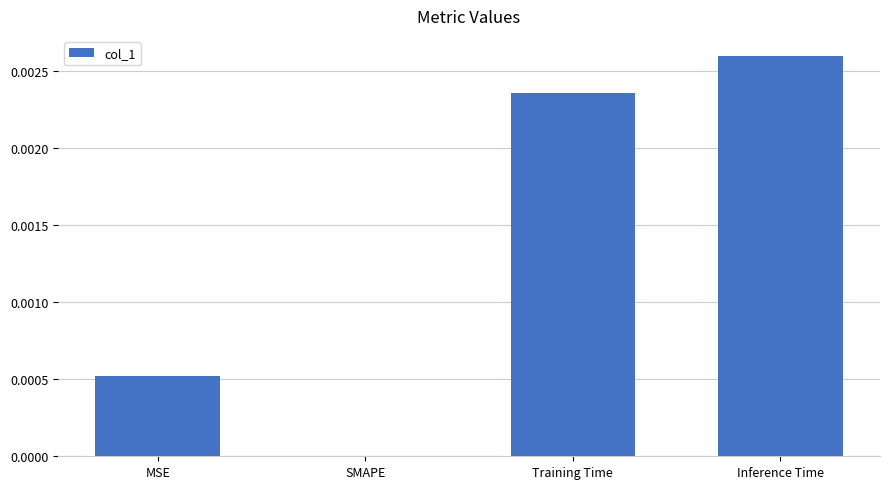

At which category does the chart reach its peak across all series?

Inference Time